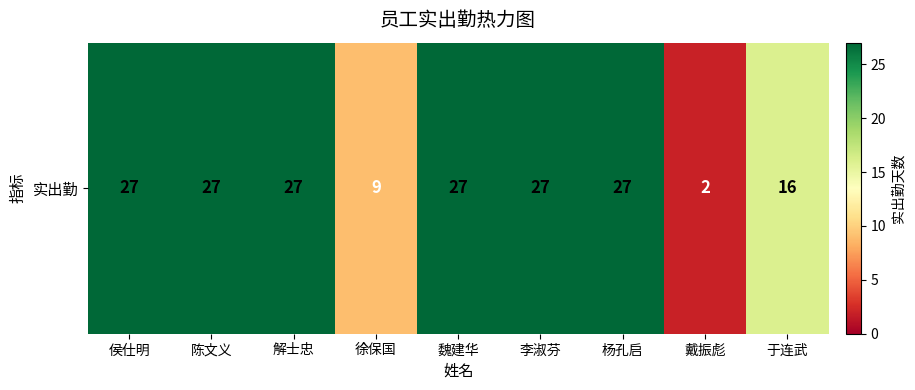

What is the maximum value shown in the chart?

27